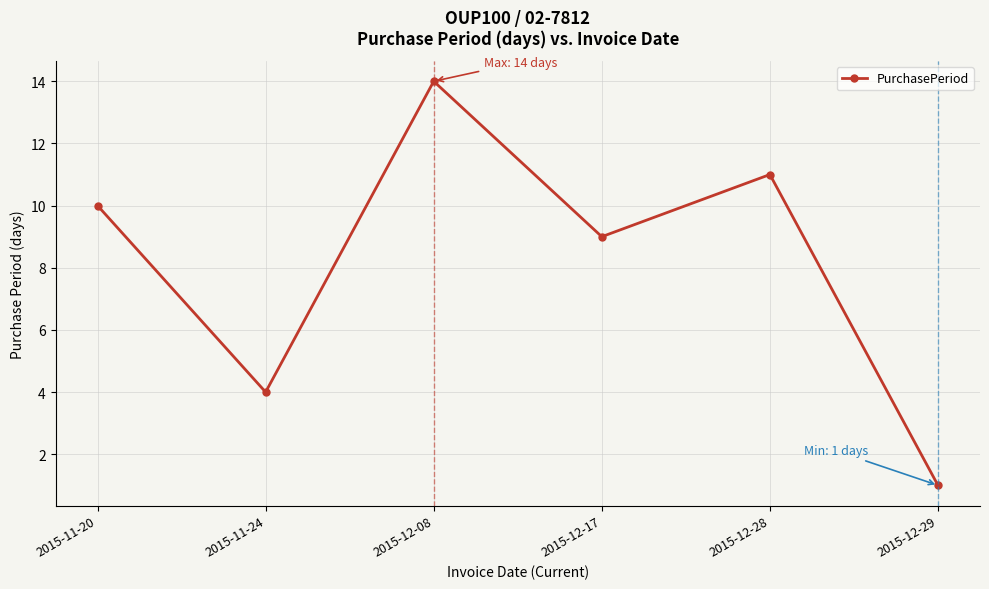

What is the value of the 2nd point from the left?

4